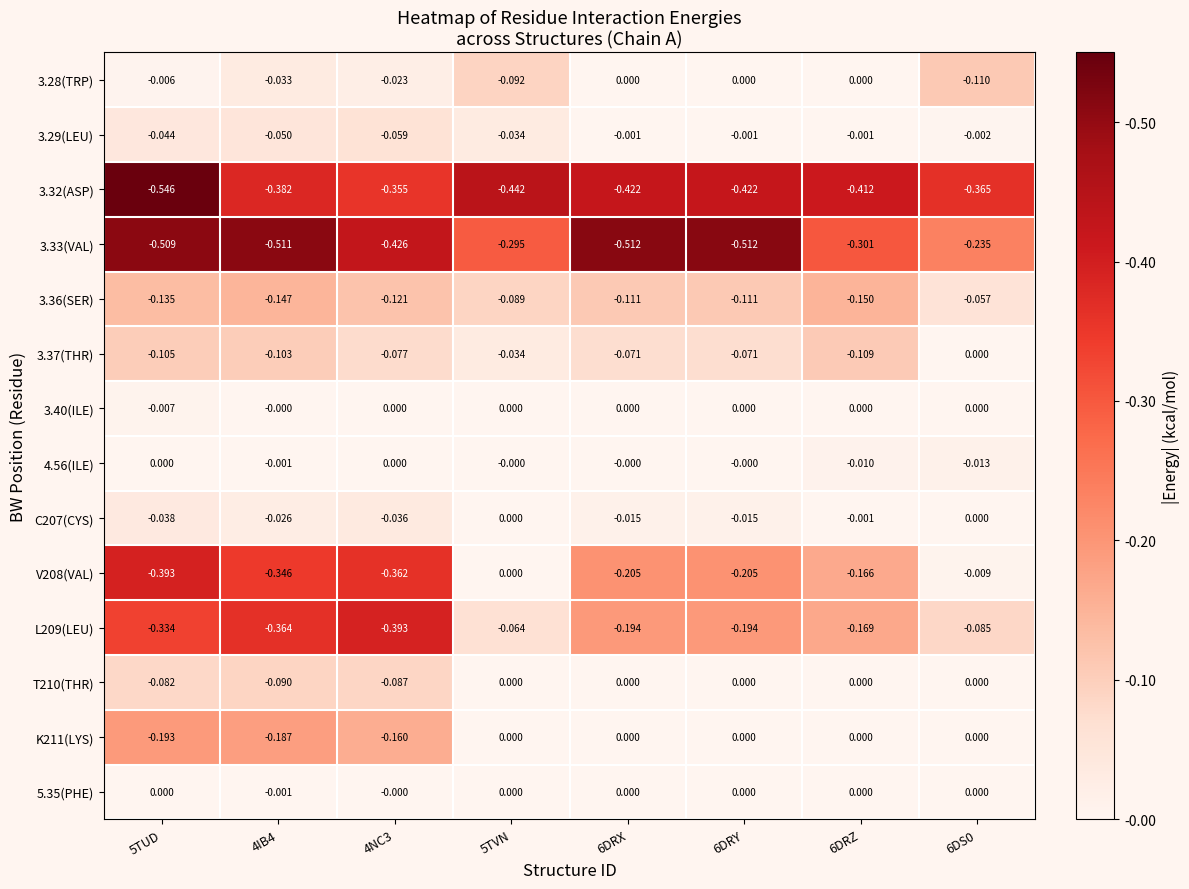

Is the value of 3.28(TRP) at 4NC3 greater than the value of C207(CYS) at 5TVN?

No